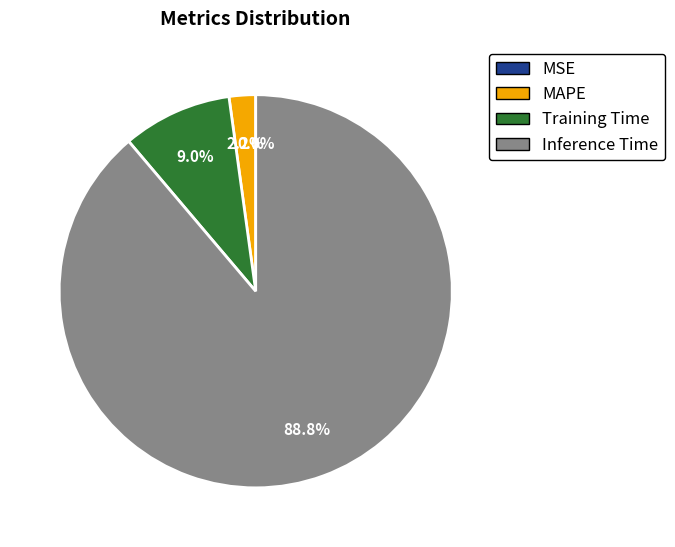

Is there any slice that represents more than half of the pie?

Yes